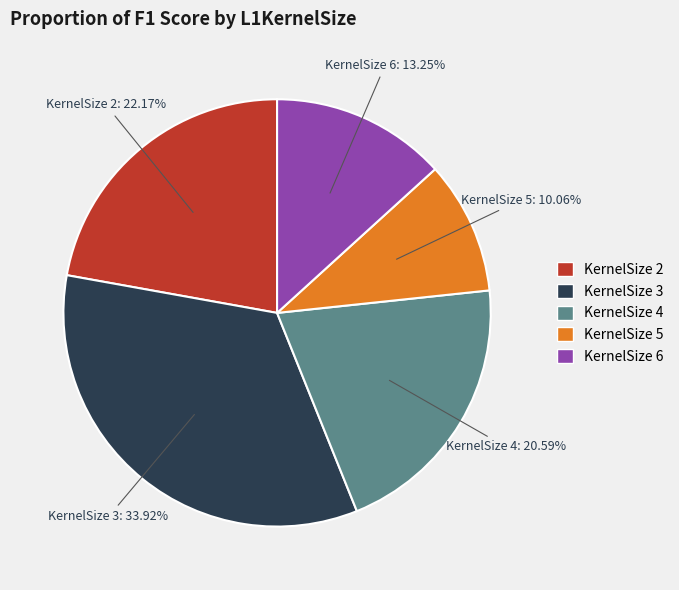

What is the smallest slice in the pie chart?

KernelSize 5